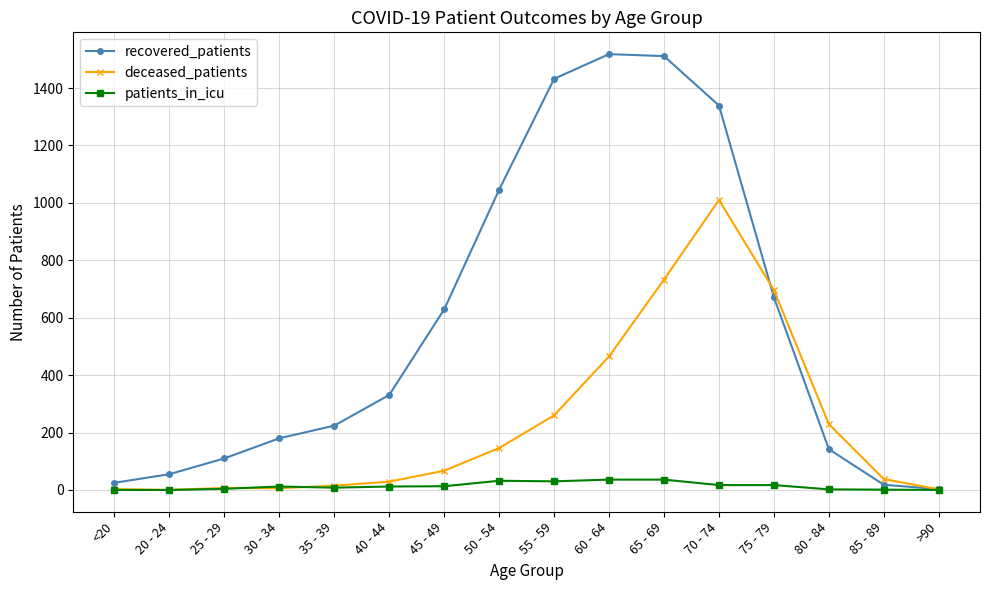

The value of recovered_patients at 20 - 24 is 55. True or false?

True